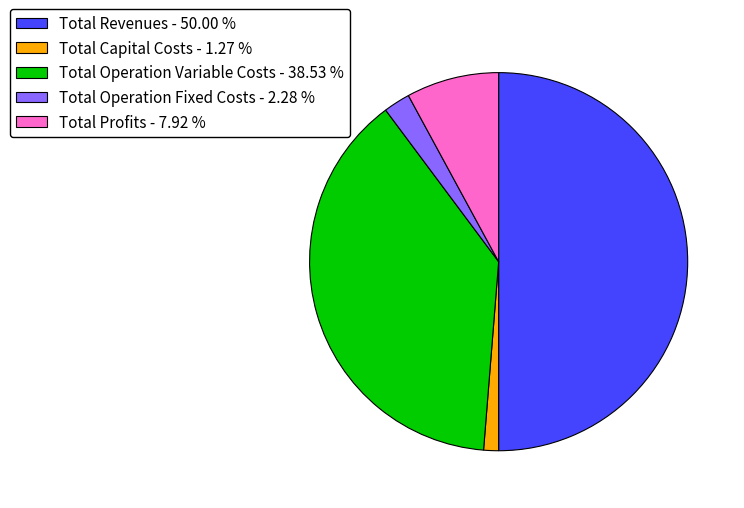

Which category has the smallest portion of the pie?

Total Capital Costs